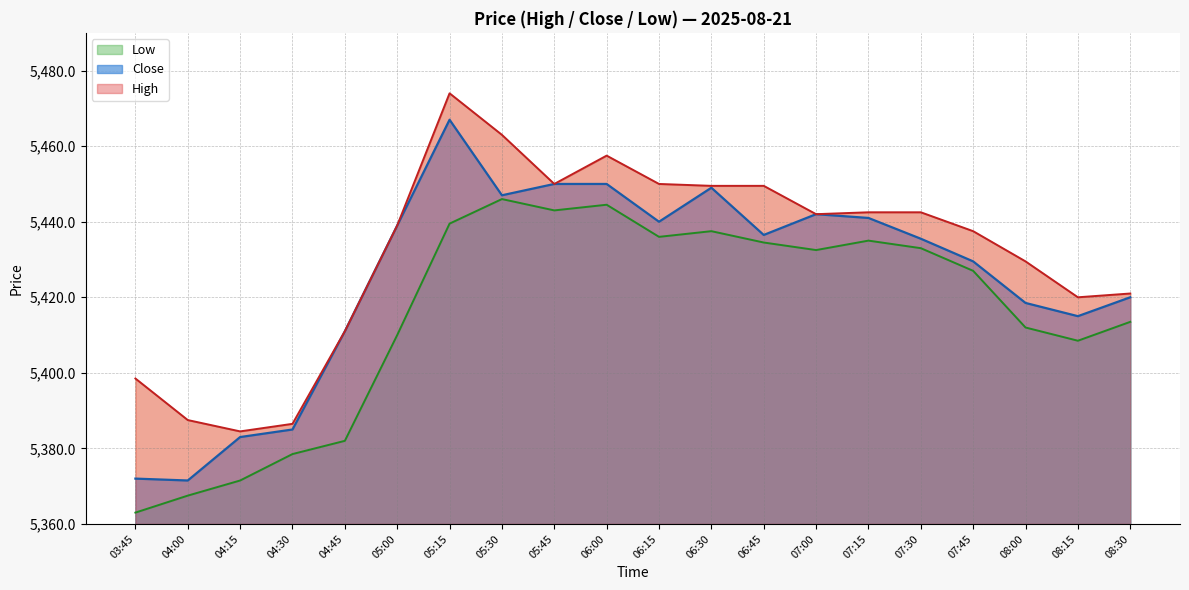

What is the greatest value displayed?

5474.0